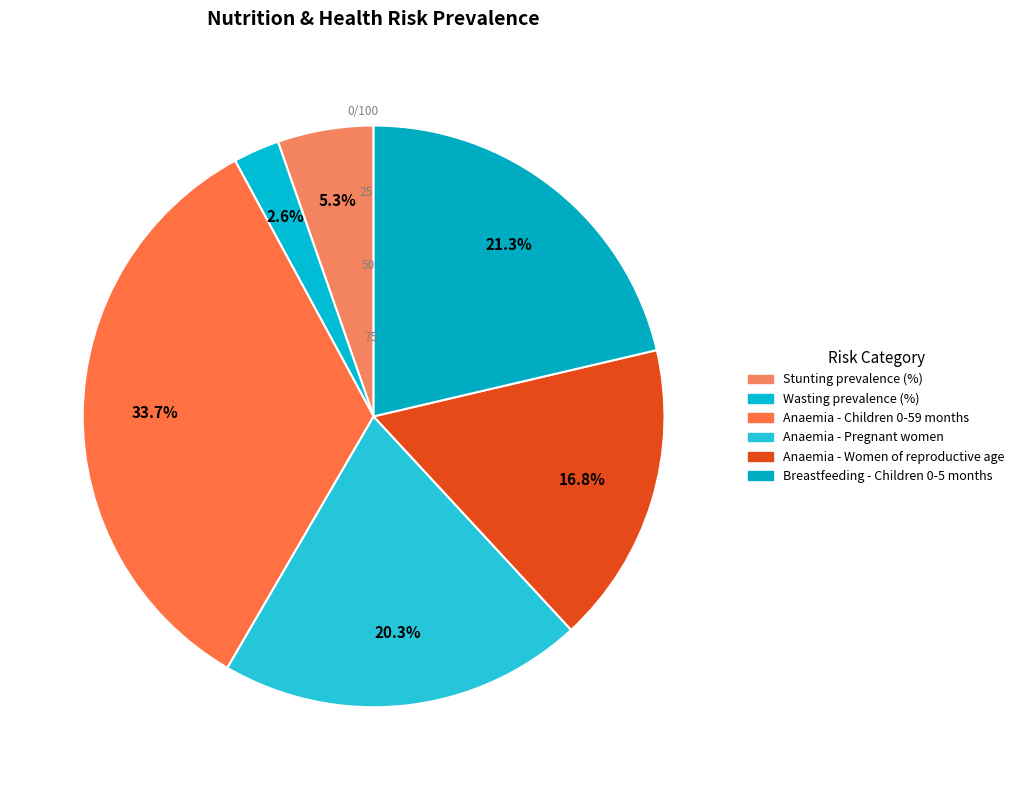

The Anaemia - Children 0-59 months slice represents 34% of the pie. True or false?

True